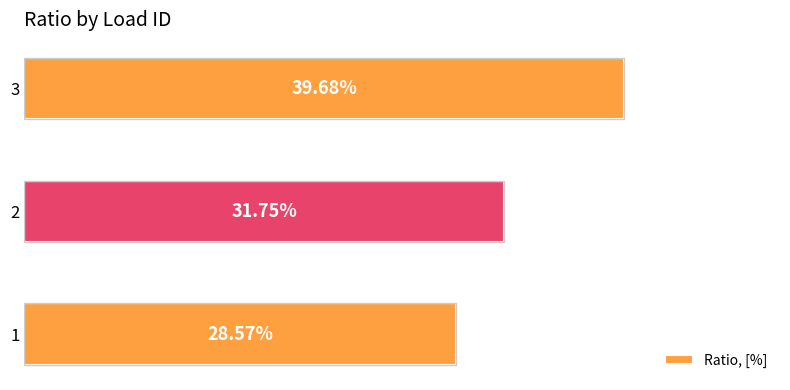

What is the average value?

0.3